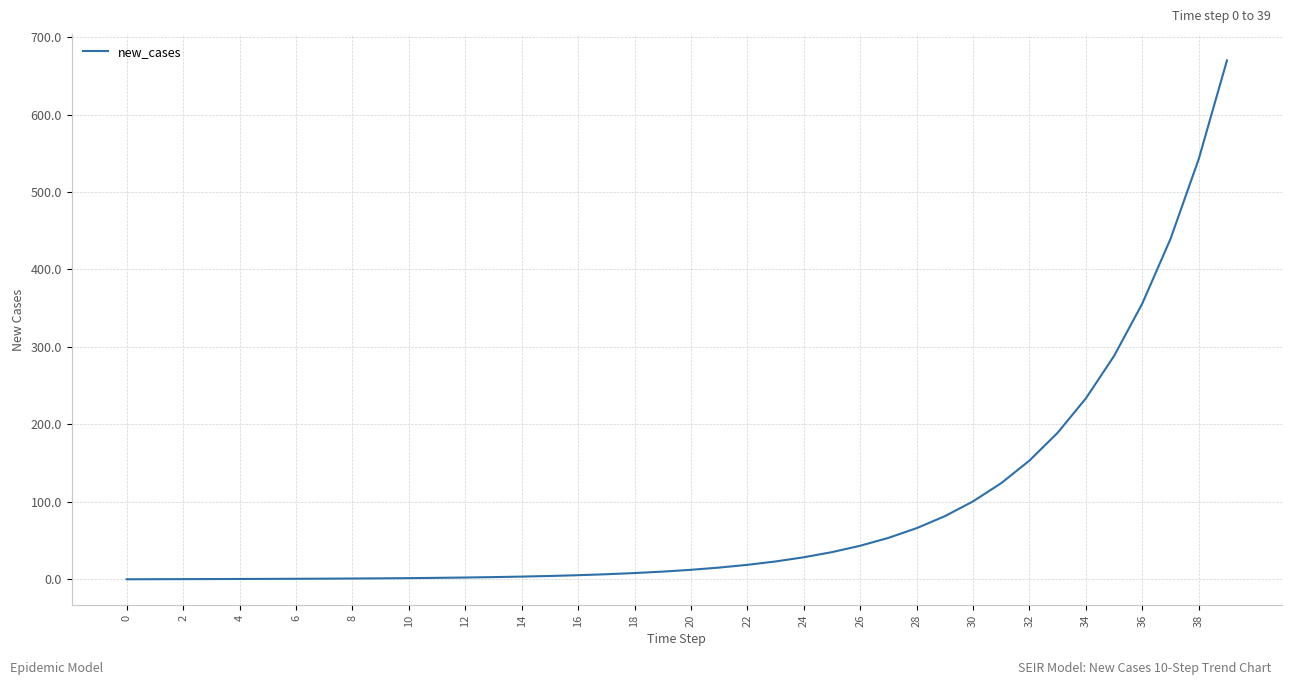

What is the sum of all values?

3525.6